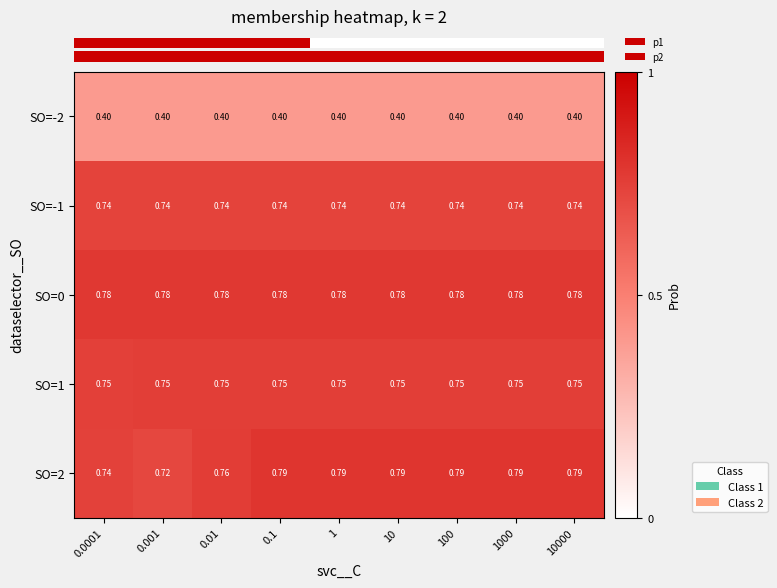

Is the value of SO=0 at 1 greater than the value of SO=2 at 100?

No